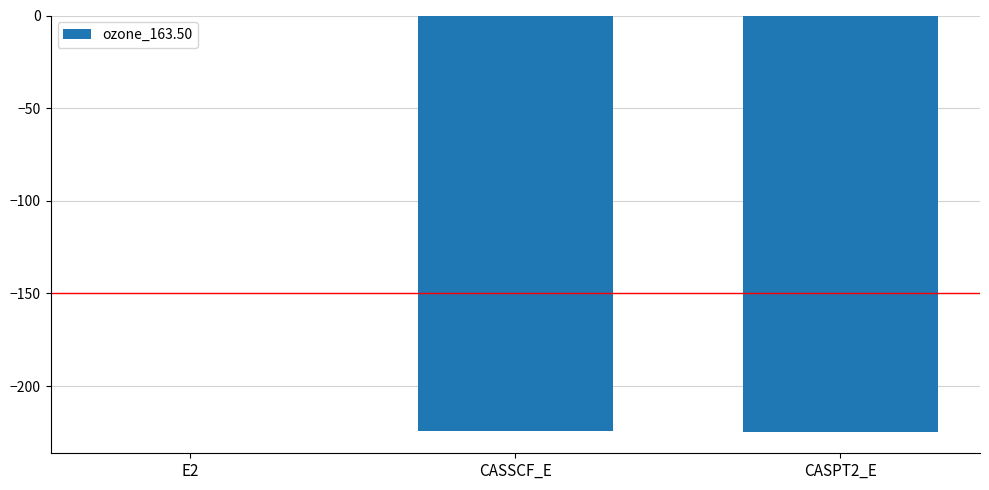

The value at CASPT2_E is -392.1. True or false?

False